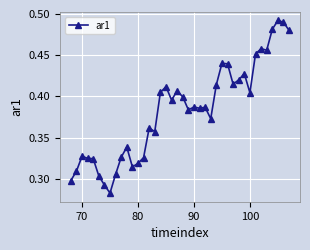

Count the values in the range 0 to 1.

40